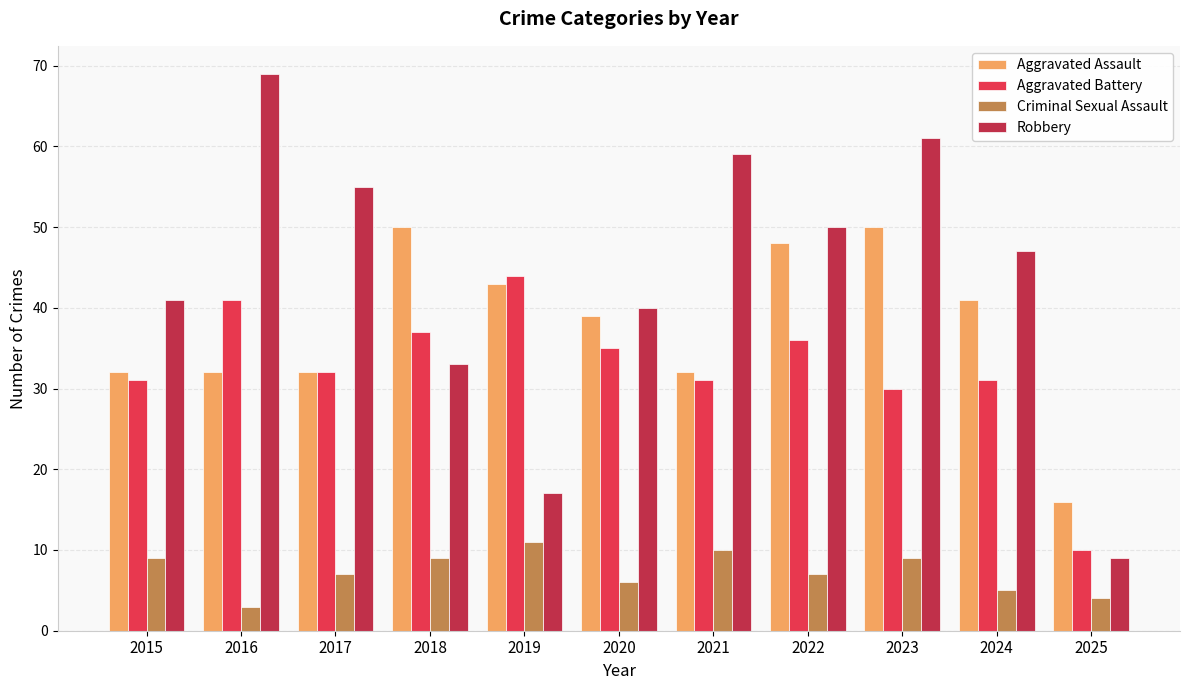

What is the value of the Robbery bar at the 5th from the left?

17